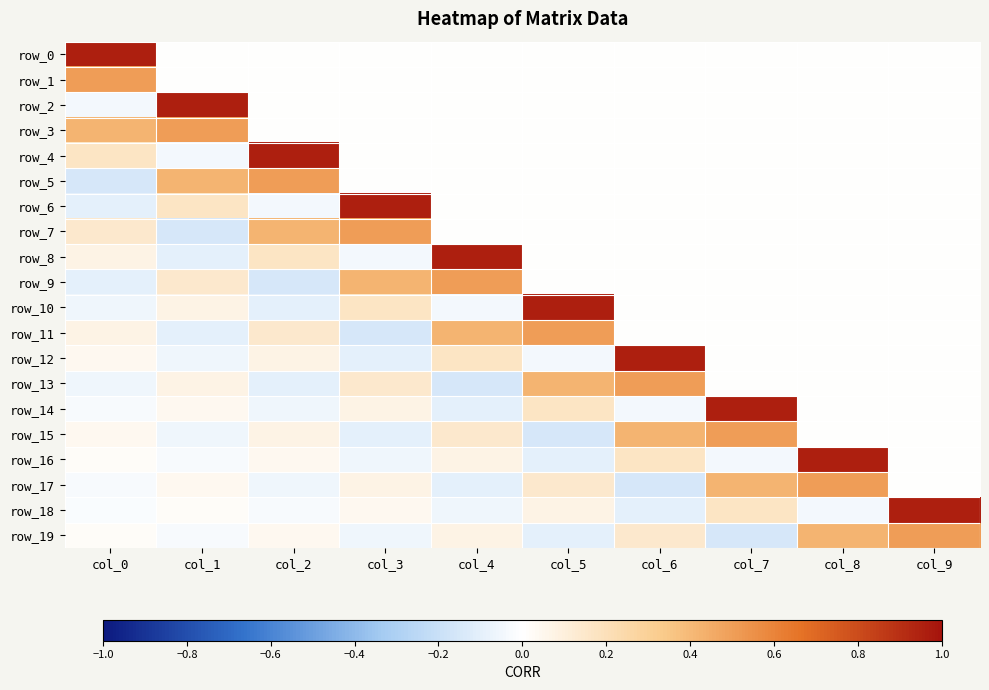

What is the maximum value for row_7?

0.5